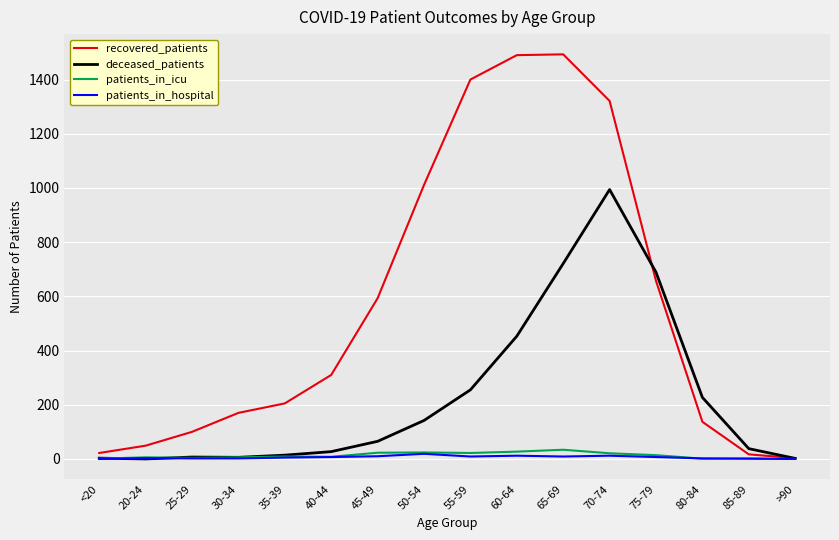

The value of patients_in_hospital at 45-49 is 10. True or false?

True